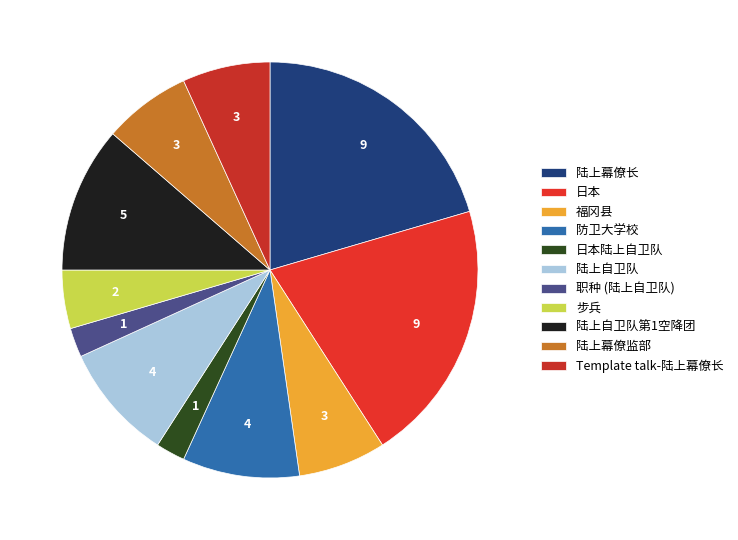

Between 陆上幕僚监部 and 陆上幕僚长, which is larger?

陆上幕僚长